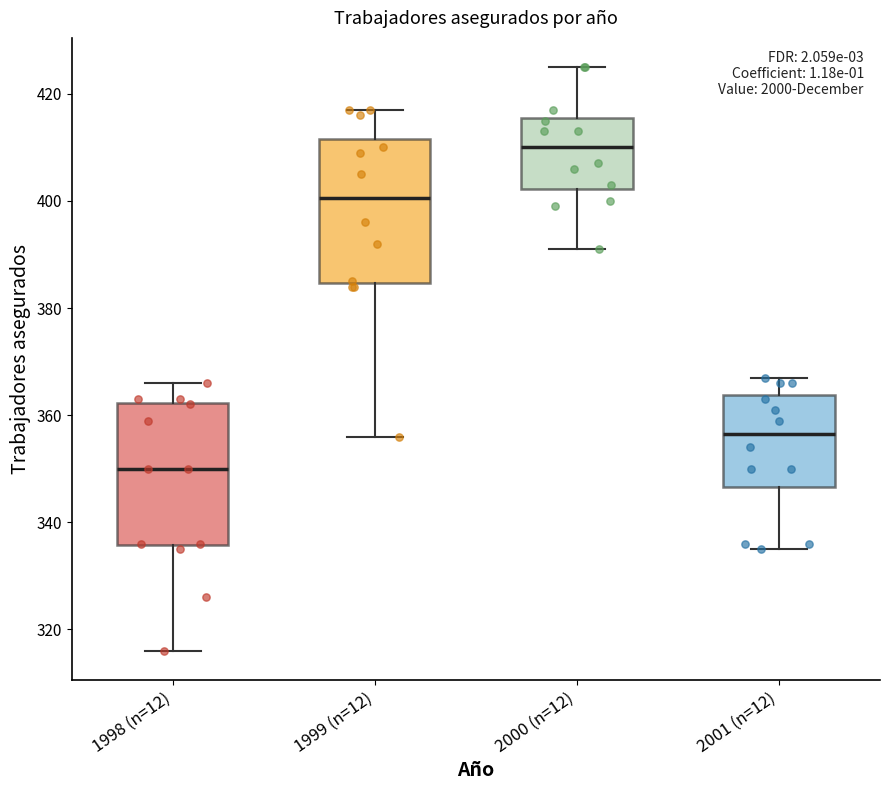

Reading left to right, read every box against the y-axis: the position of its median line, the range the box covers, and the ends of its whiskers. The values are not printed on the chart, so give them approximately, as read against the axis.

1998 (n=12): median 350, box 336 to 362, whiskers 316 to 366
1999 (n=12): median 400, box 384 to 412, whiskers 356 to 418
2000 (n=12): median 410, box 402 to 416, whiskers 392 to 426
2001 (n=12): median 356, box 346 to 364, whiskers 336 to 368